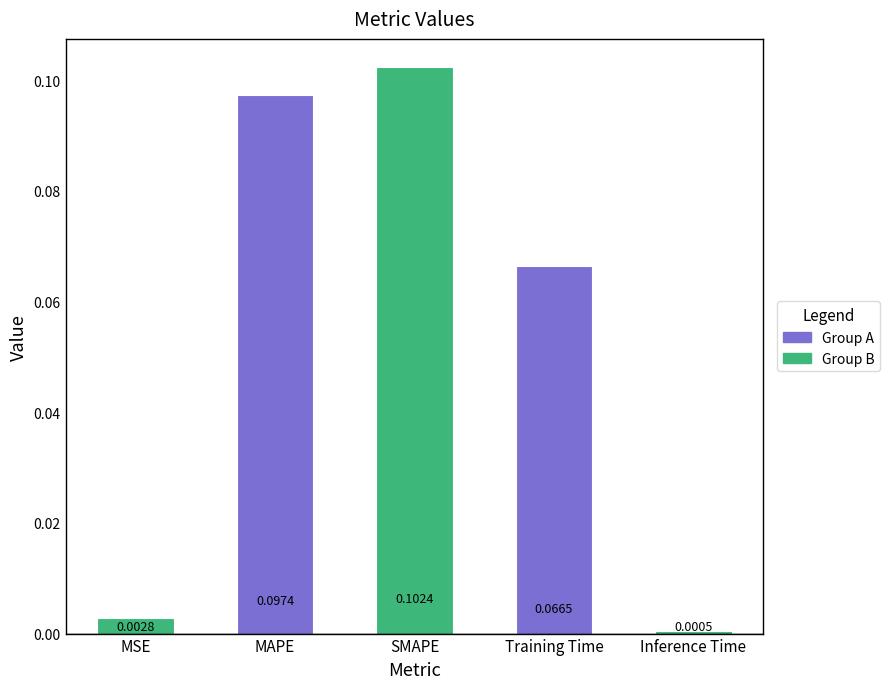

Between SMAPE and Inference Time, which is larger?

SMAPE